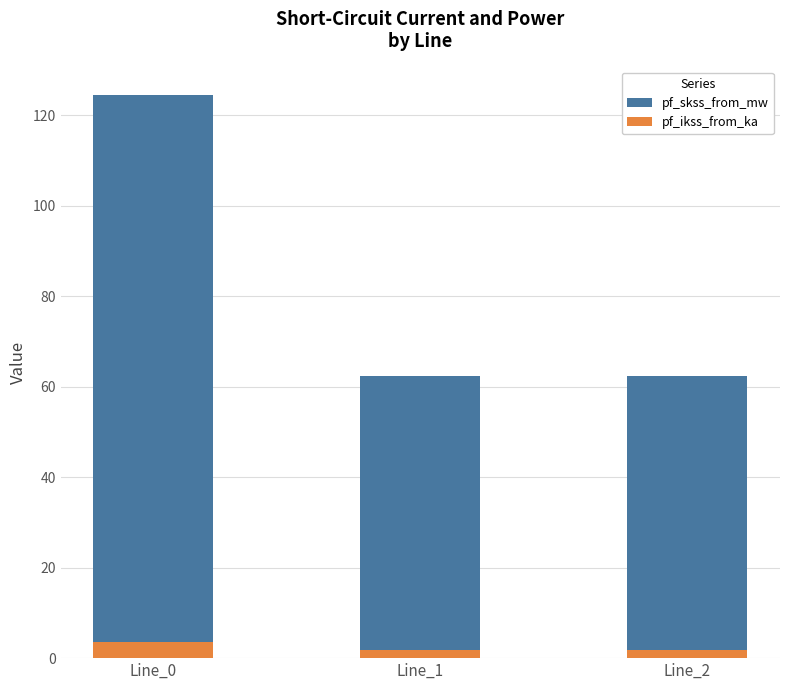

Rank the series by their maximum value, from lowest to highest.

pf_ikss_from_ka, pf_skss_from_mw